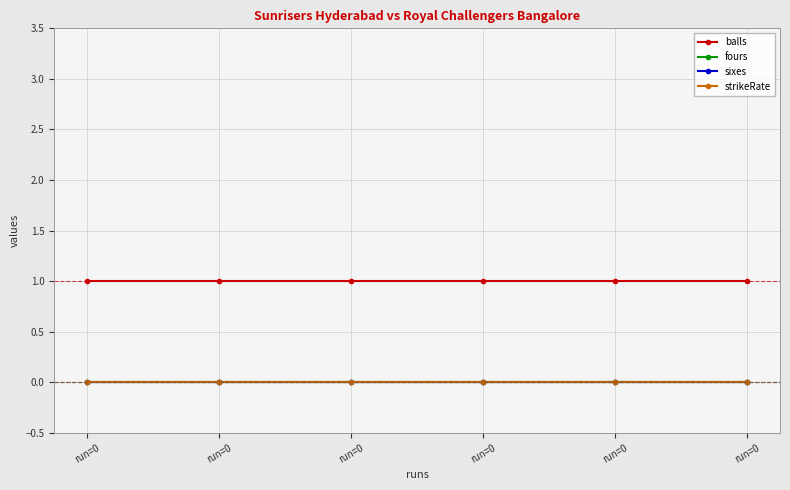

At run=0, list the series in order from largest to smallest.

balls, fours, sixes, strikeRate